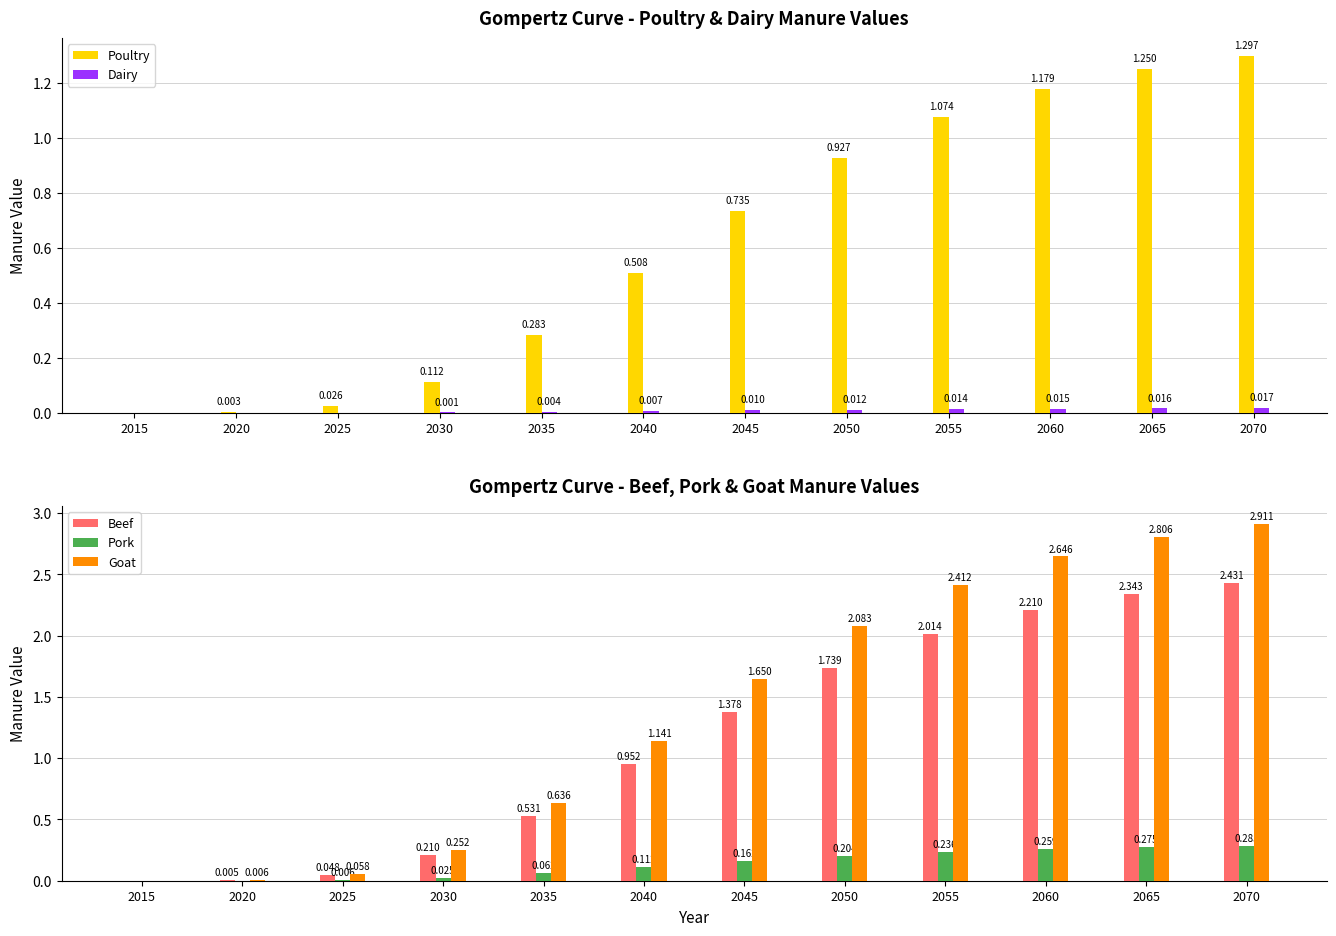

What is the total value across all series at 2030?

0.6